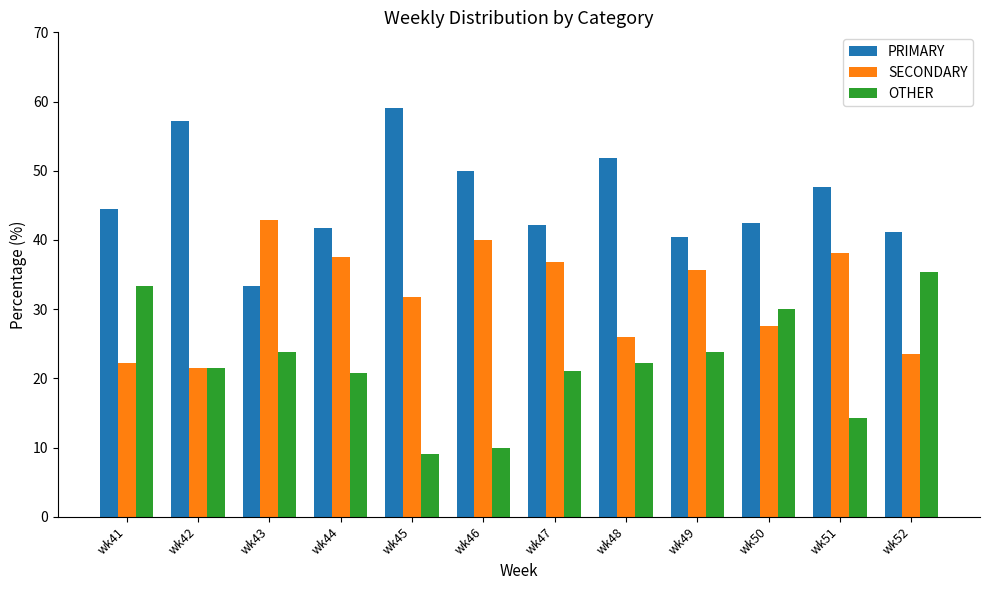

What are all the series names shown in the legend?

PRIMARY, SECONDARY, OTHER